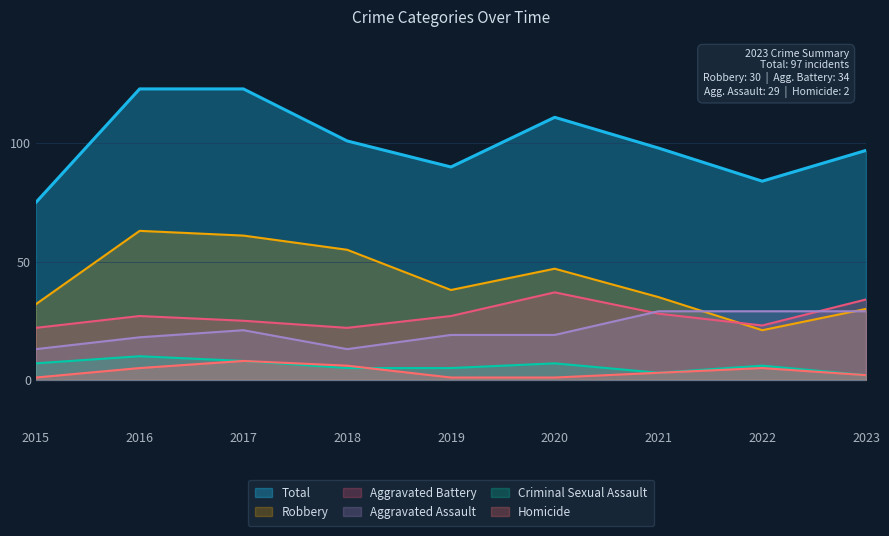

What is the value of the Homicide point at the 7th from the left?

3